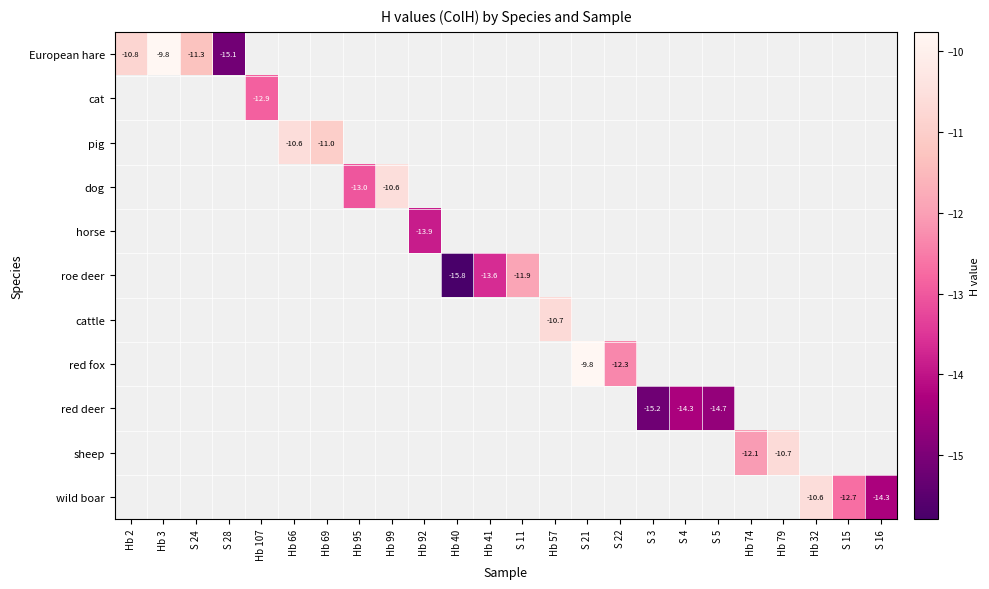

What is the smallest value displayed?

-15.8